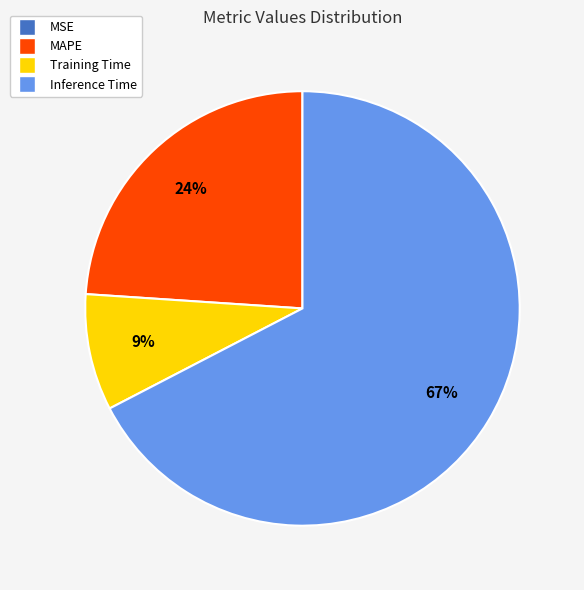

Which slice is the largest?

Inference Time